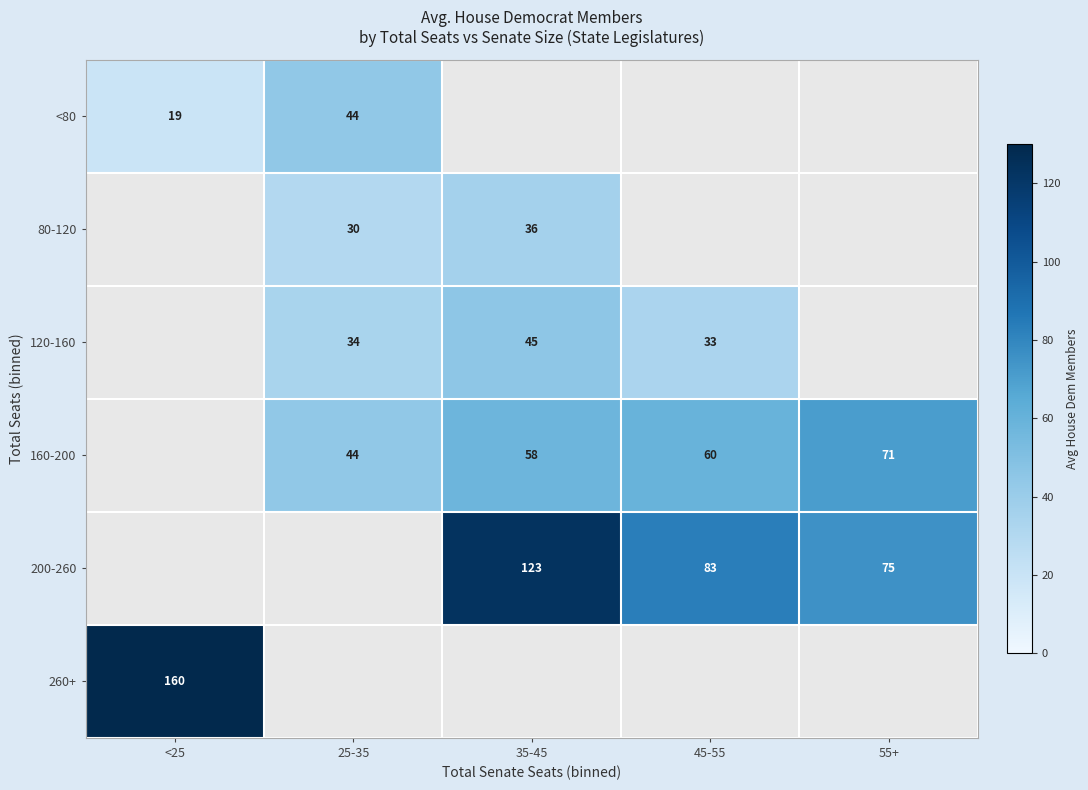

True or false: 80-120 has a value of 36.0 at 35-45.

True